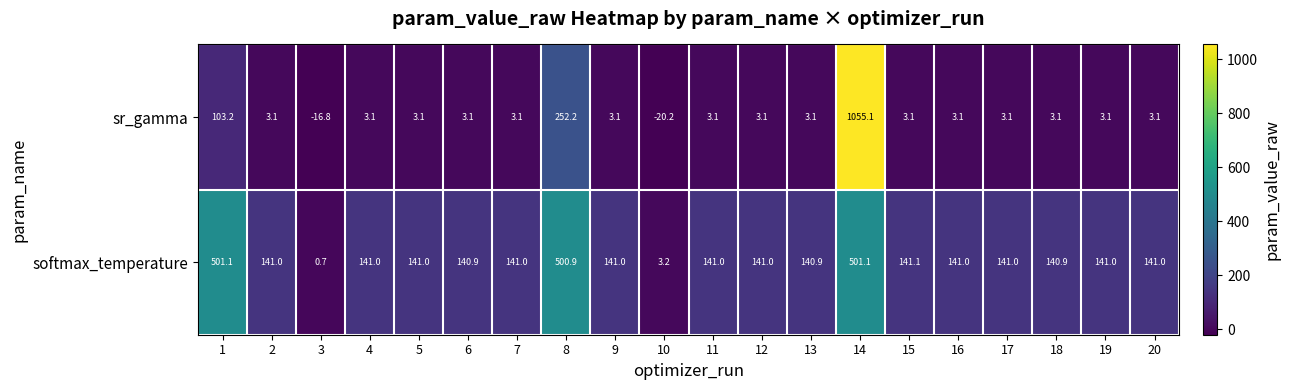

The value of sr_gamma at 17 is 4.5. True or false?

False